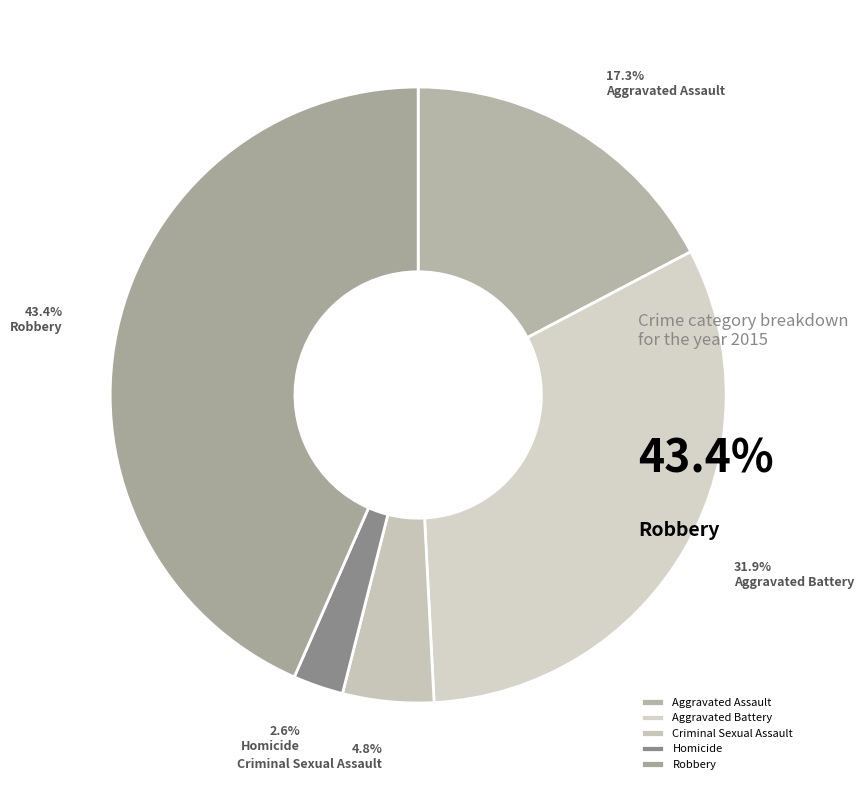

Rank the categories by value from lowest to highest.

Homicide, Criminal Sexual Assault, Aggravated Assault, Aggravated Battery, Robbery